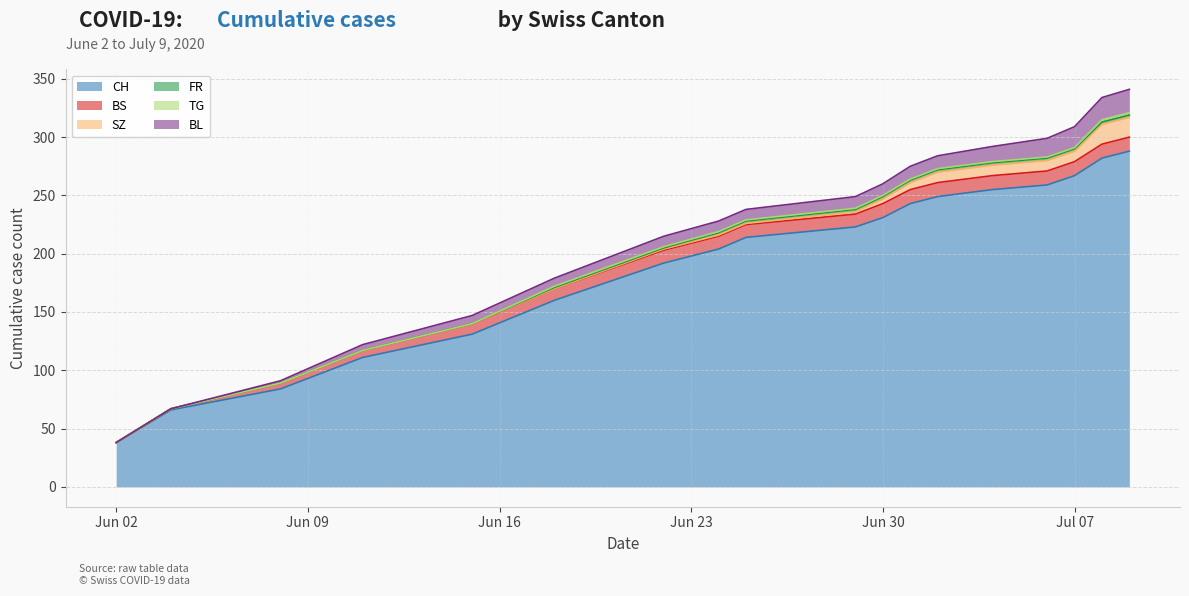

At 4, list the series in order from smallest to largest.

SZ, FR, TG, BL, BS, CH